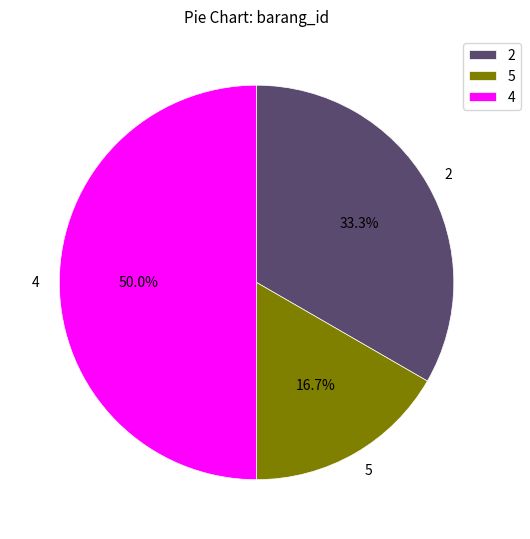

What is the ratio of the value at 5 to the value at 4?

0.3